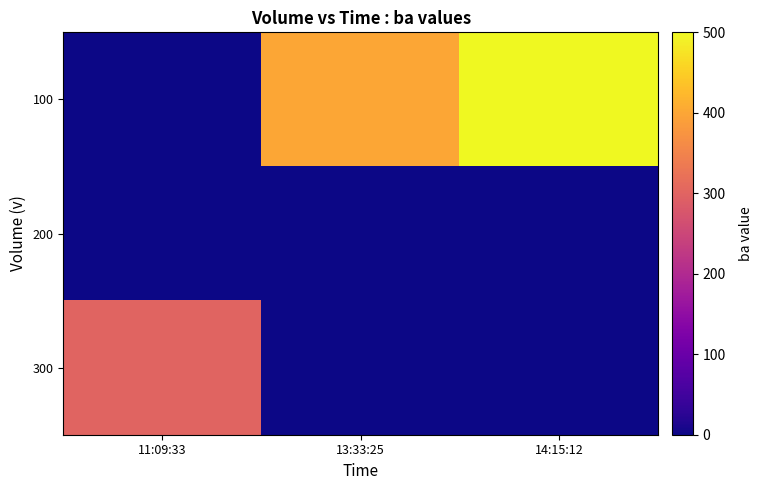

At which category is the sum across all series the highest?

14:15:12